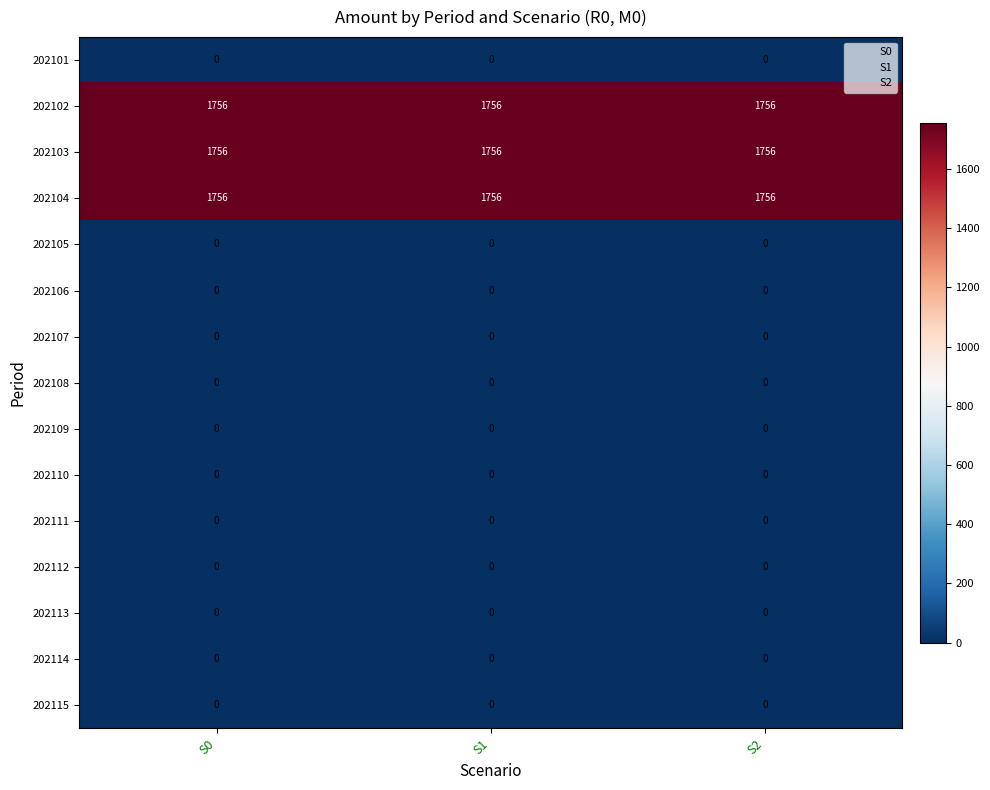

What is the approximate value of 202102 at S2?

1756